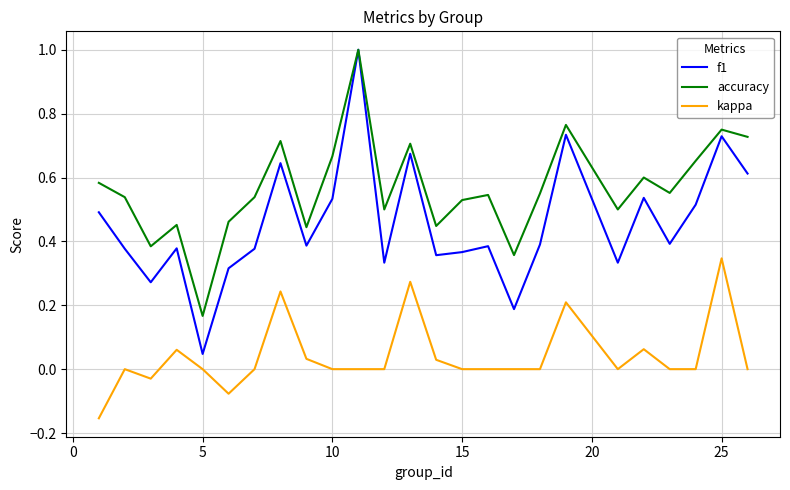

True or false: kappa and f1 intersect in this chart.

False